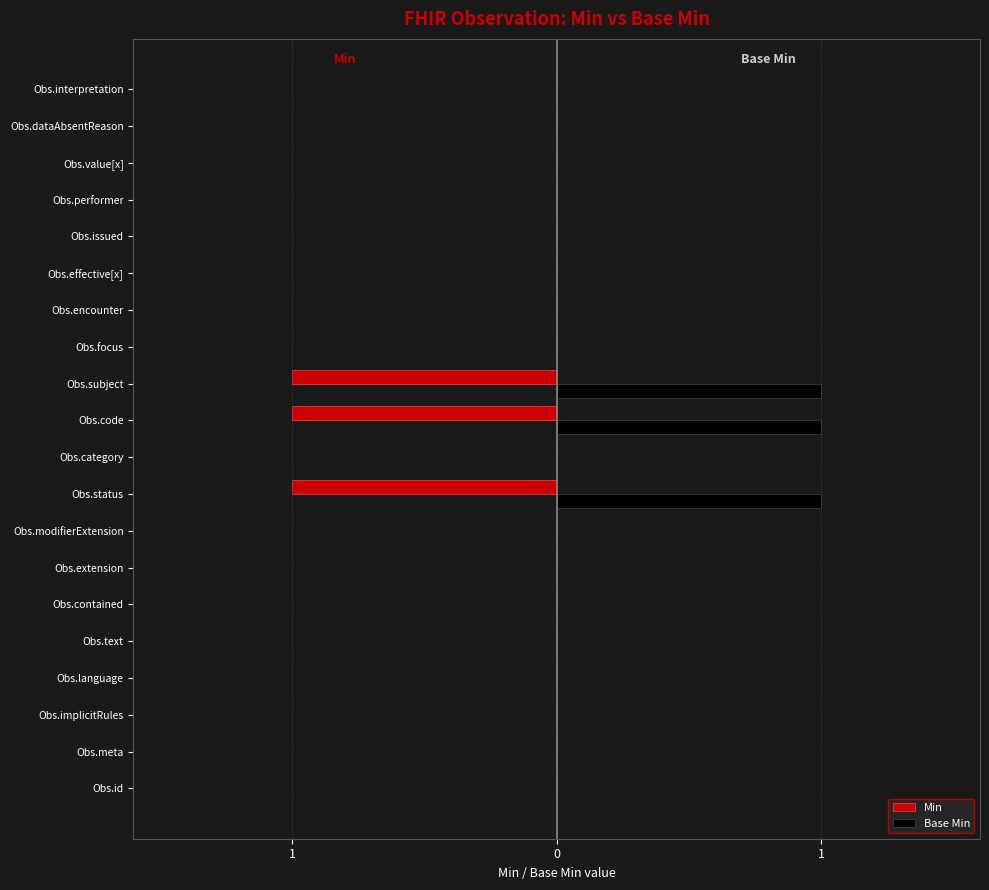

Rank the series by their maximum value, from lowest to highest.

Min, Base Min